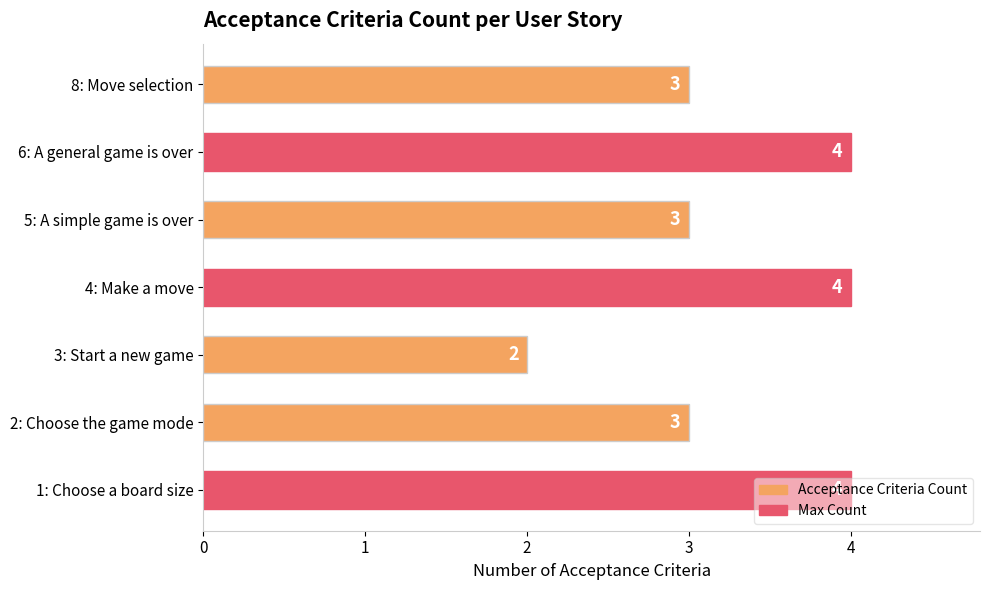

Is it true that the value at 6: A general game is over is 4?

True